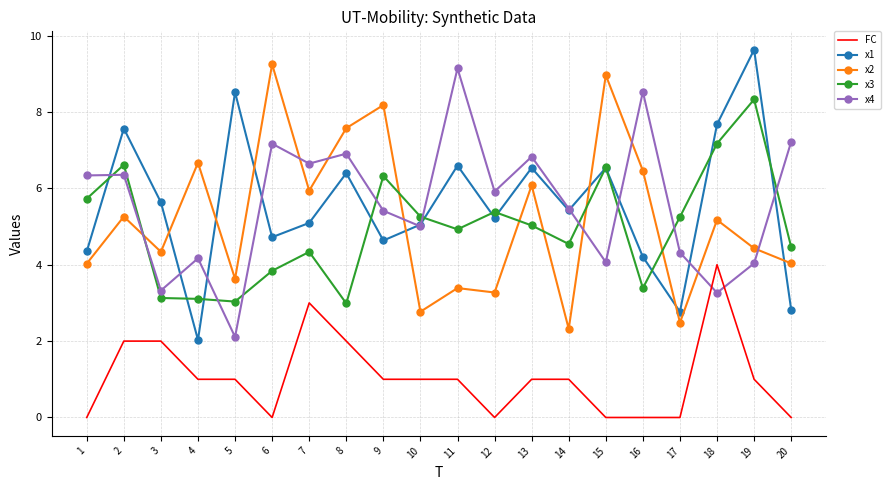

What is the average value of the x1 series?

5.6